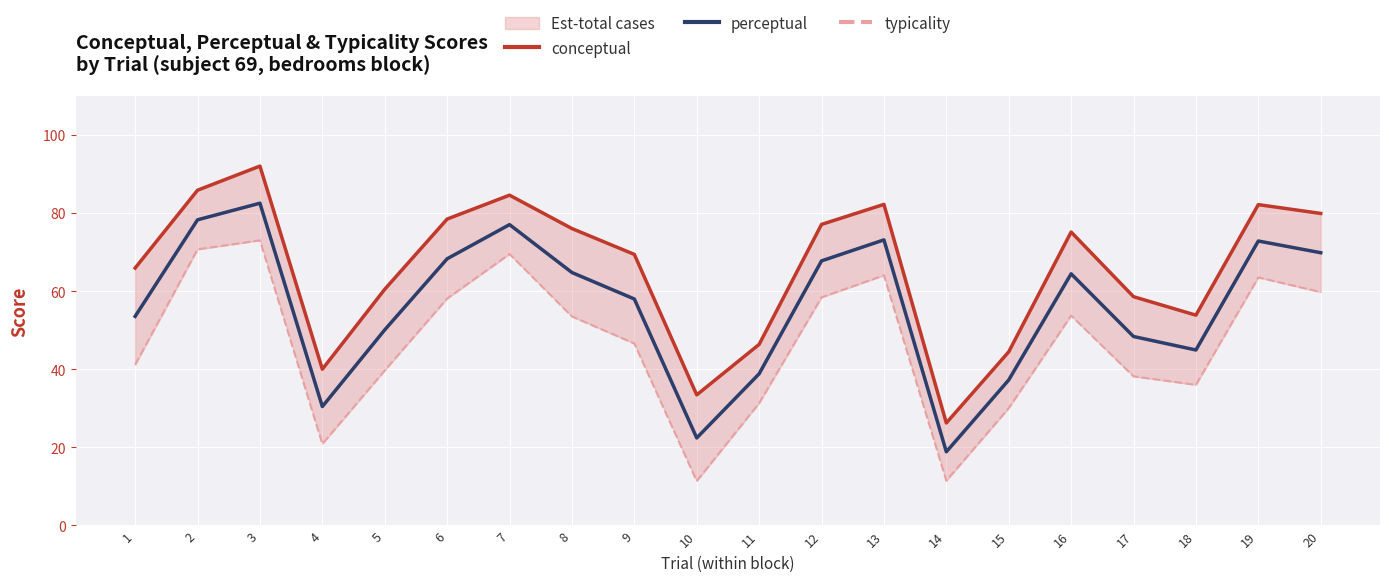

List the labels in order of conceptual value, largest first.

3, 2, 7, 13, 19, 20, 6, 12, 8, 16, 9, 1, 5, 17, 18, 11, 15, 4, 10, 14